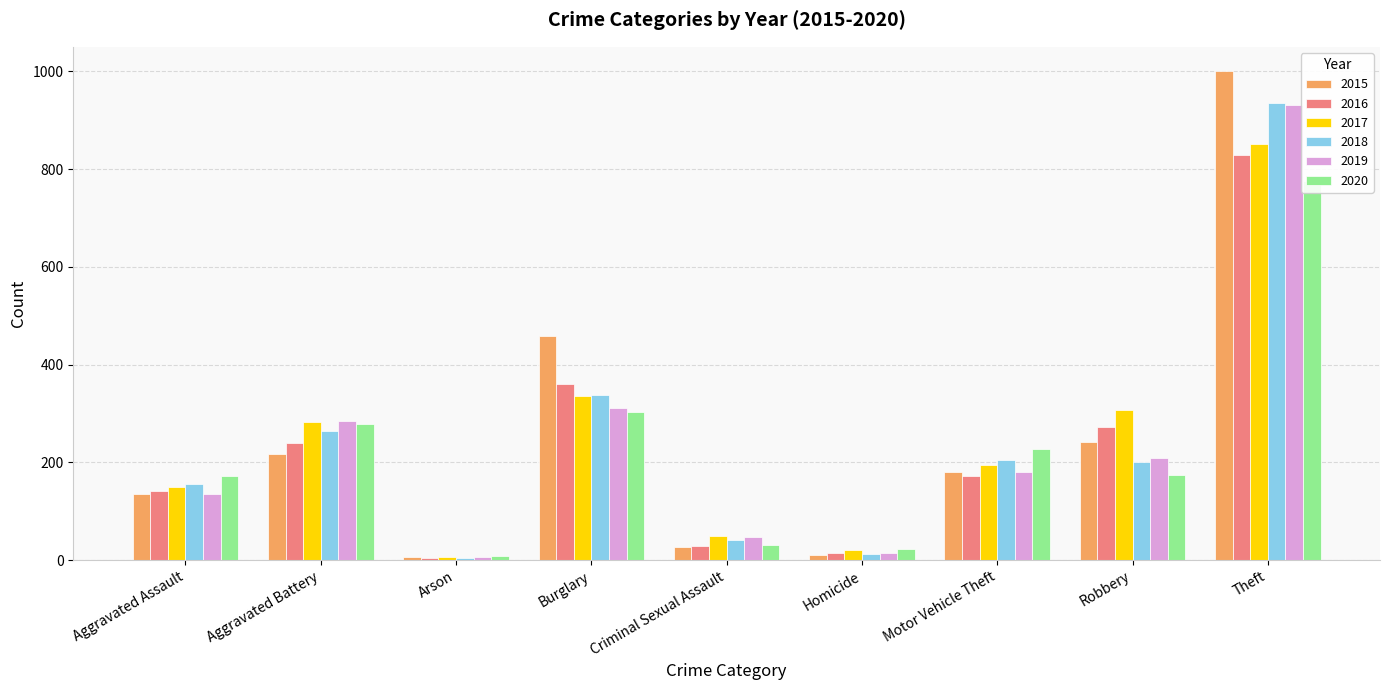

What is the spread (max minus min) of values at Arson?

4